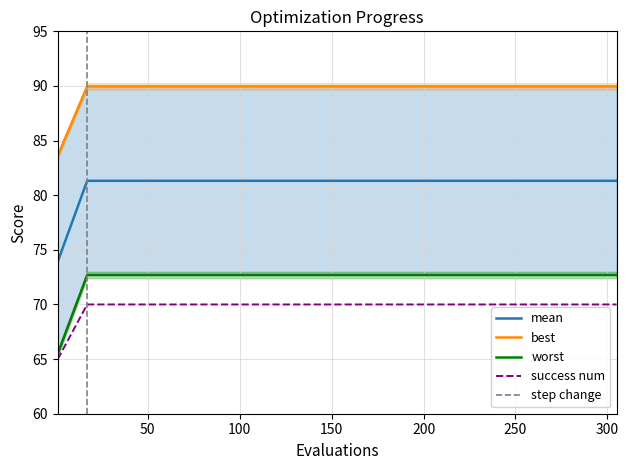

What is the lowest value of the mean series?

73.9